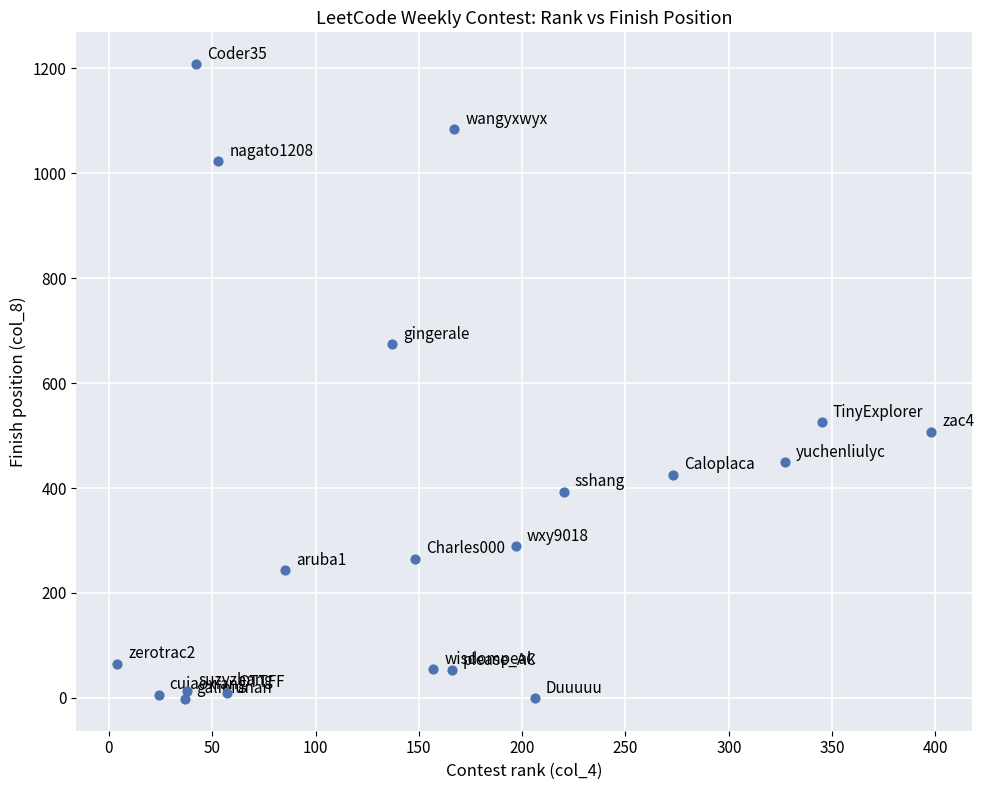

What is the range of Y values (max minus min)?

1210